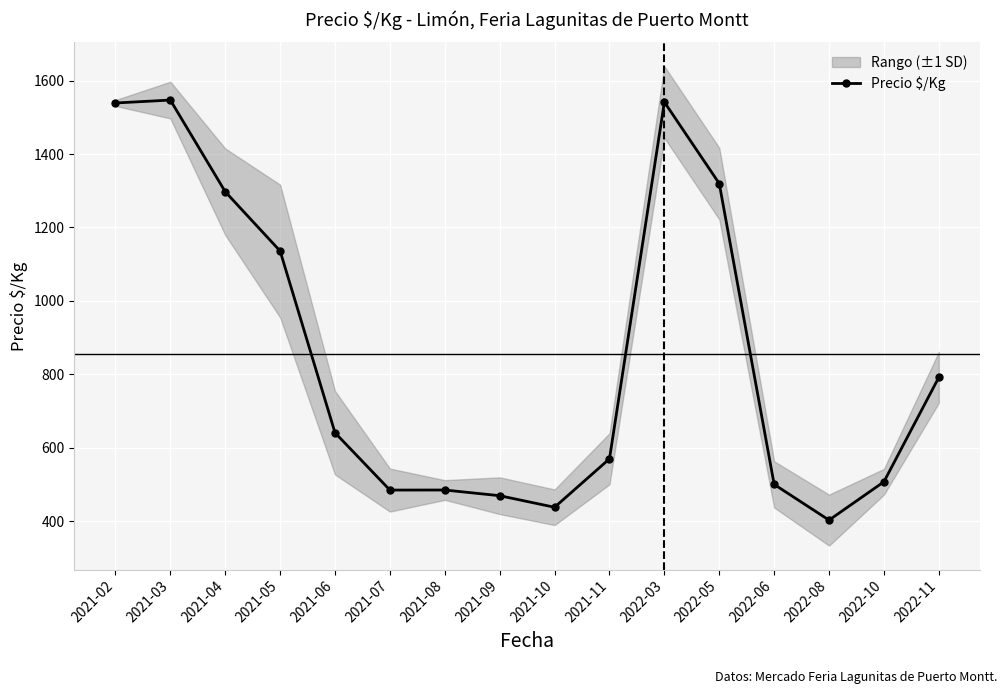

How many points are higher than both their immediate neighbors (excluding endpoints)?

3